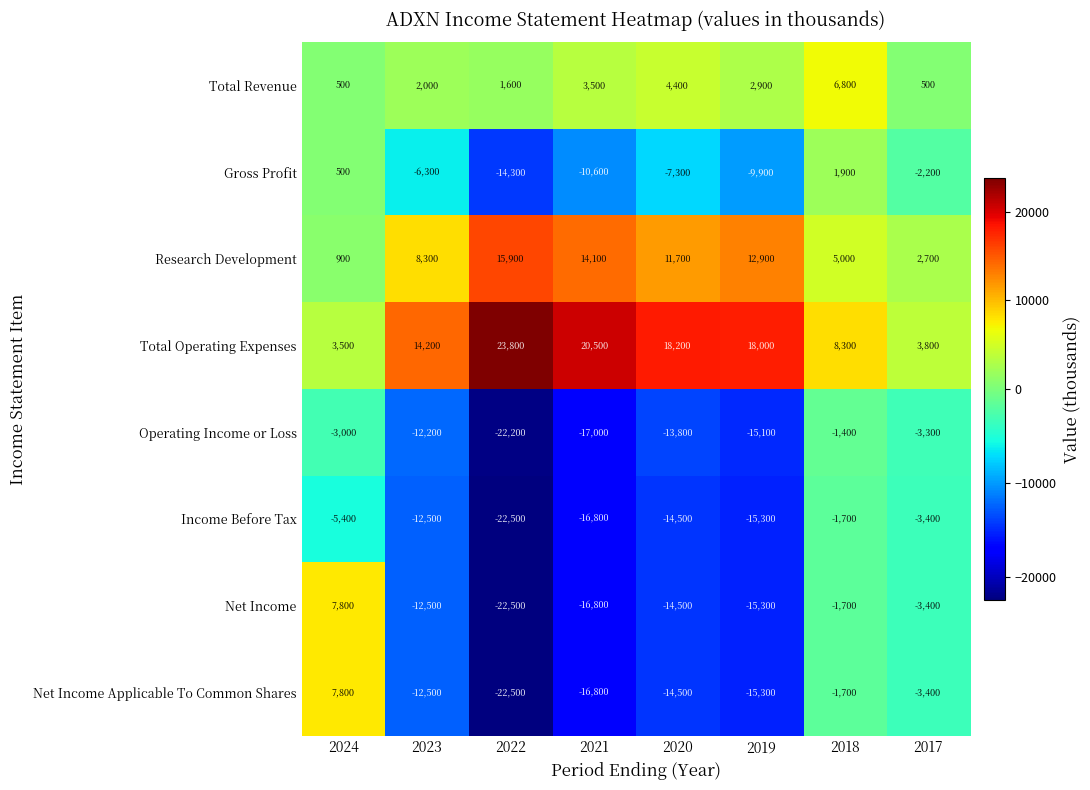

Which category has the lowest value across all series?

2022